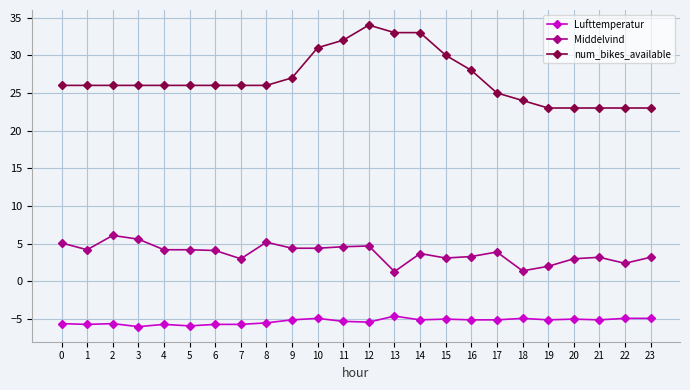

Rank the series at 15 from highest to lowest value.

num_bikes_available, Middelvind, Lufttemperatur